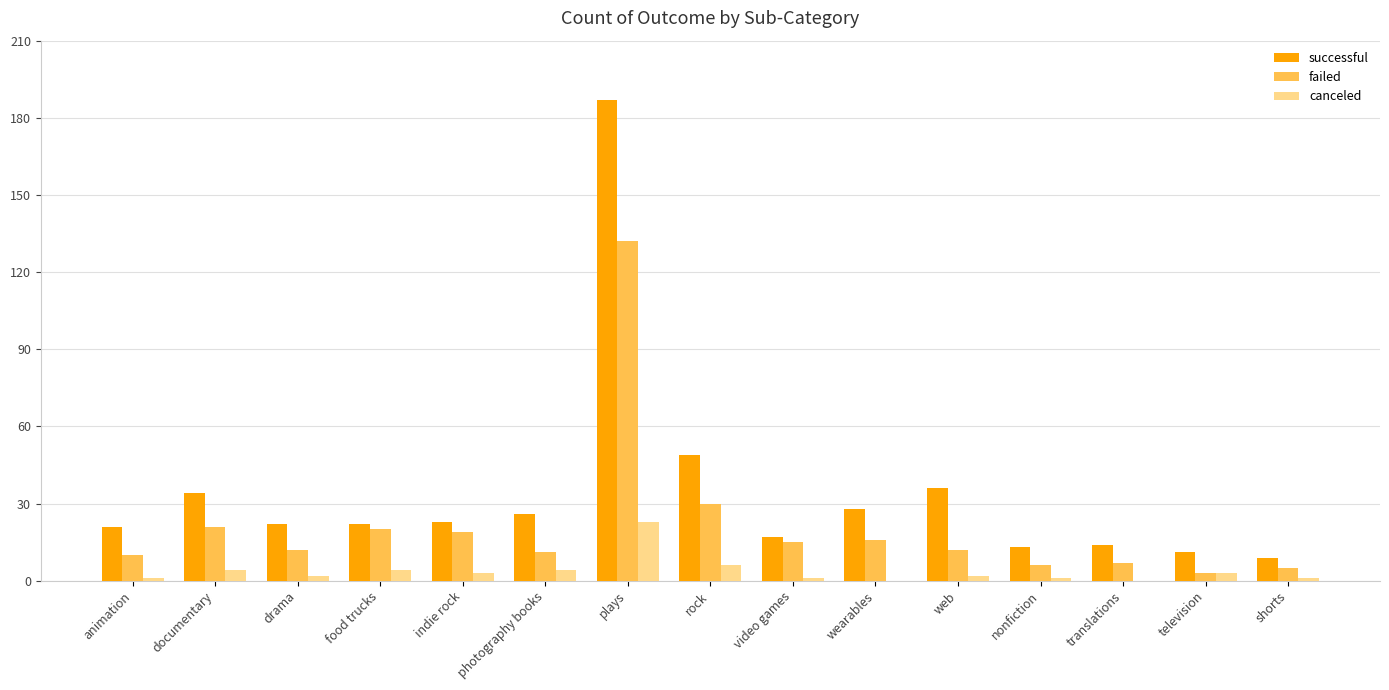

Which series has the largest total across all categories?

successful